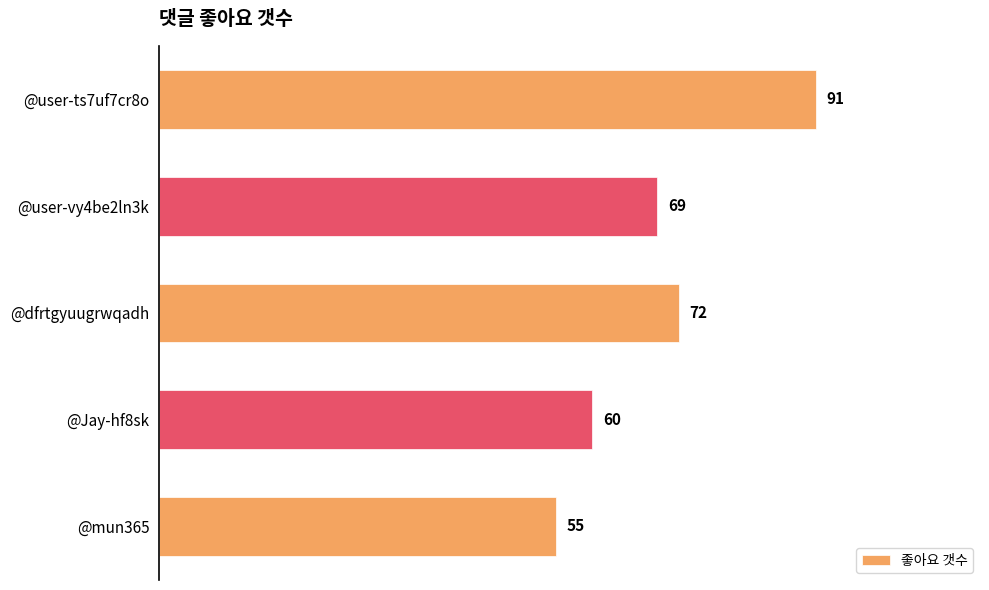

Is it true that the value at @Jay-hf8sk is 60?

True